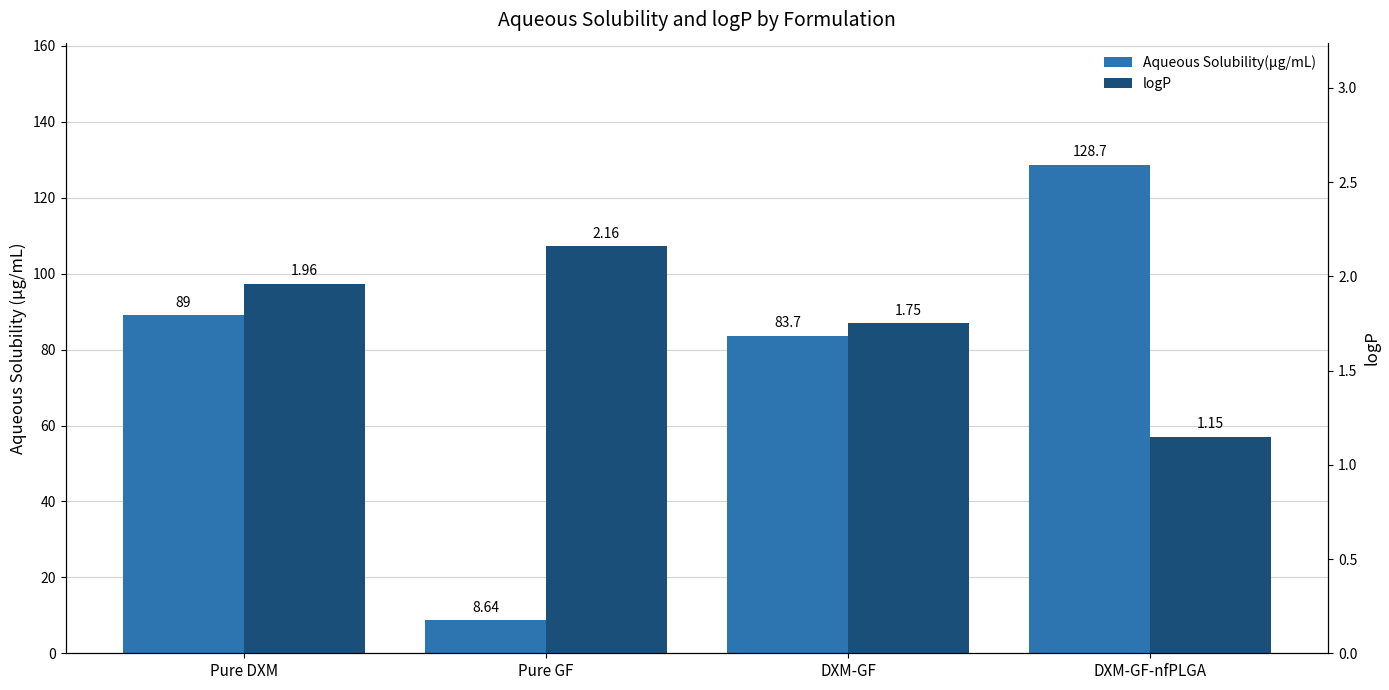

How many categories are shown in the chart?

4